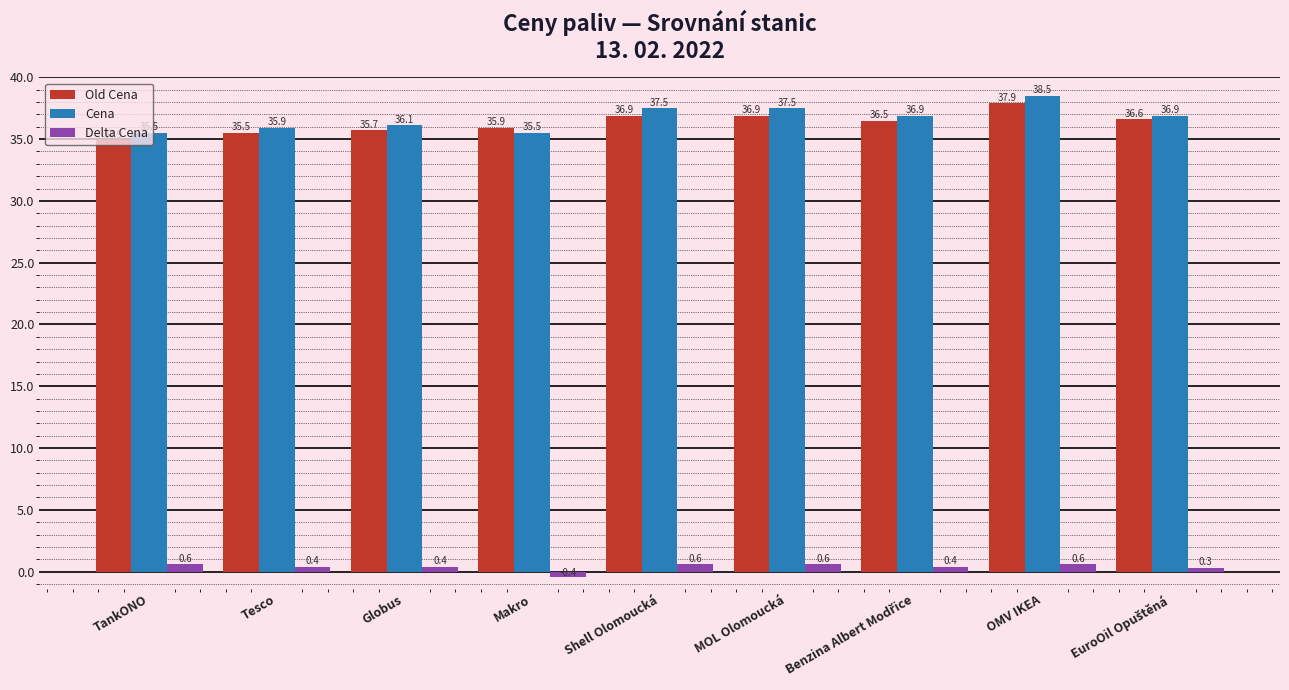

At OMV IKEA, list the series in order from smallest to largest.

Delta Cena, Old Cena, Cena